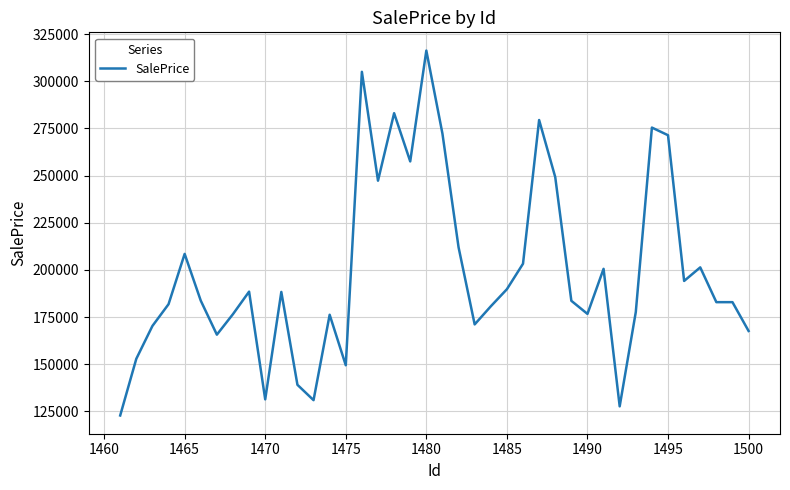

What is the maximum value shown in the chart?

316321.4